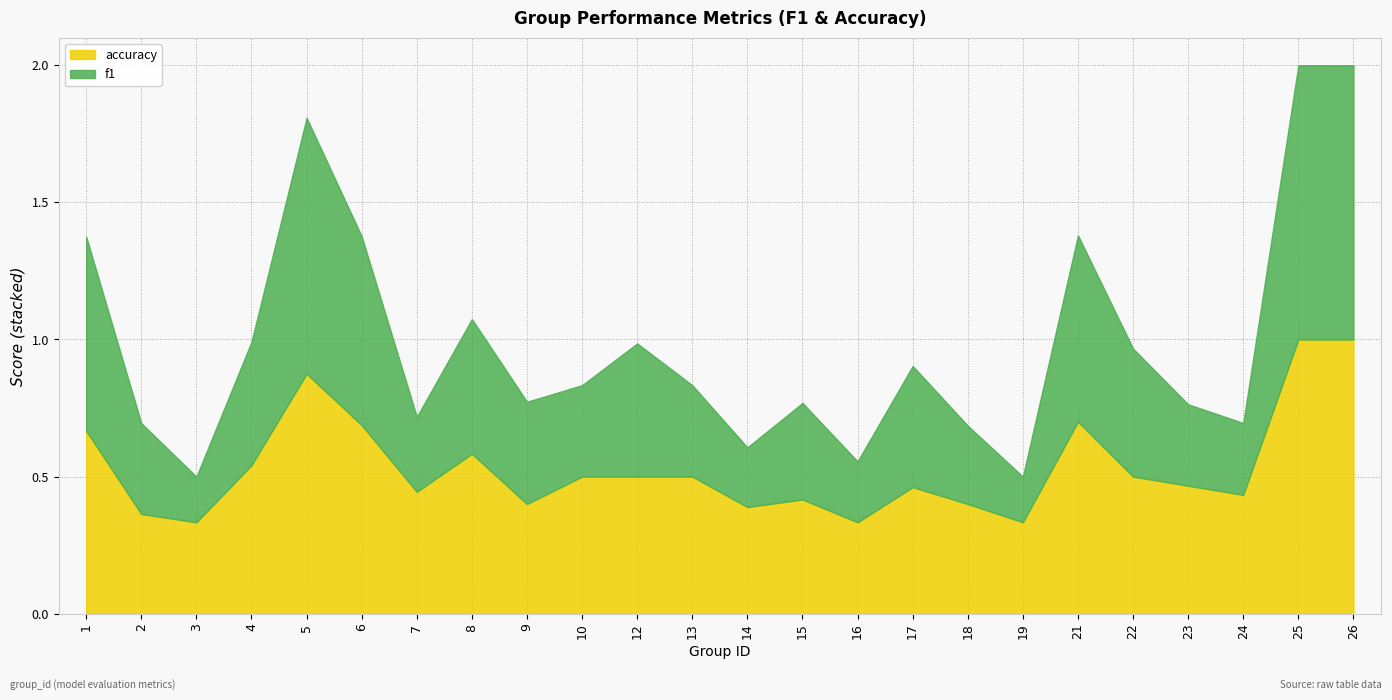

List the series in order of their peak value, highest first.

f1, accuracy